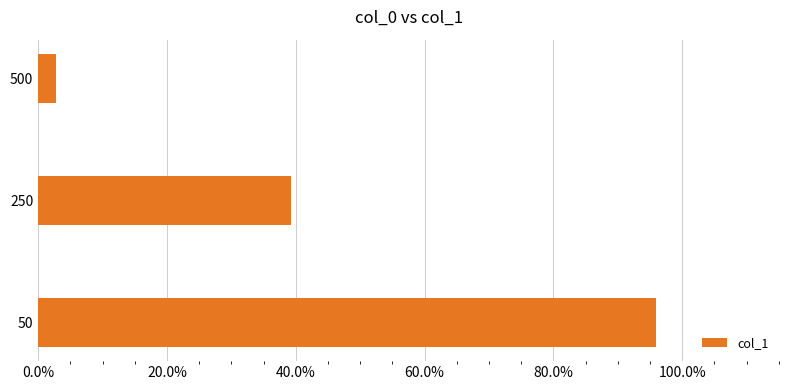

Are the bars horizontal?

Yes